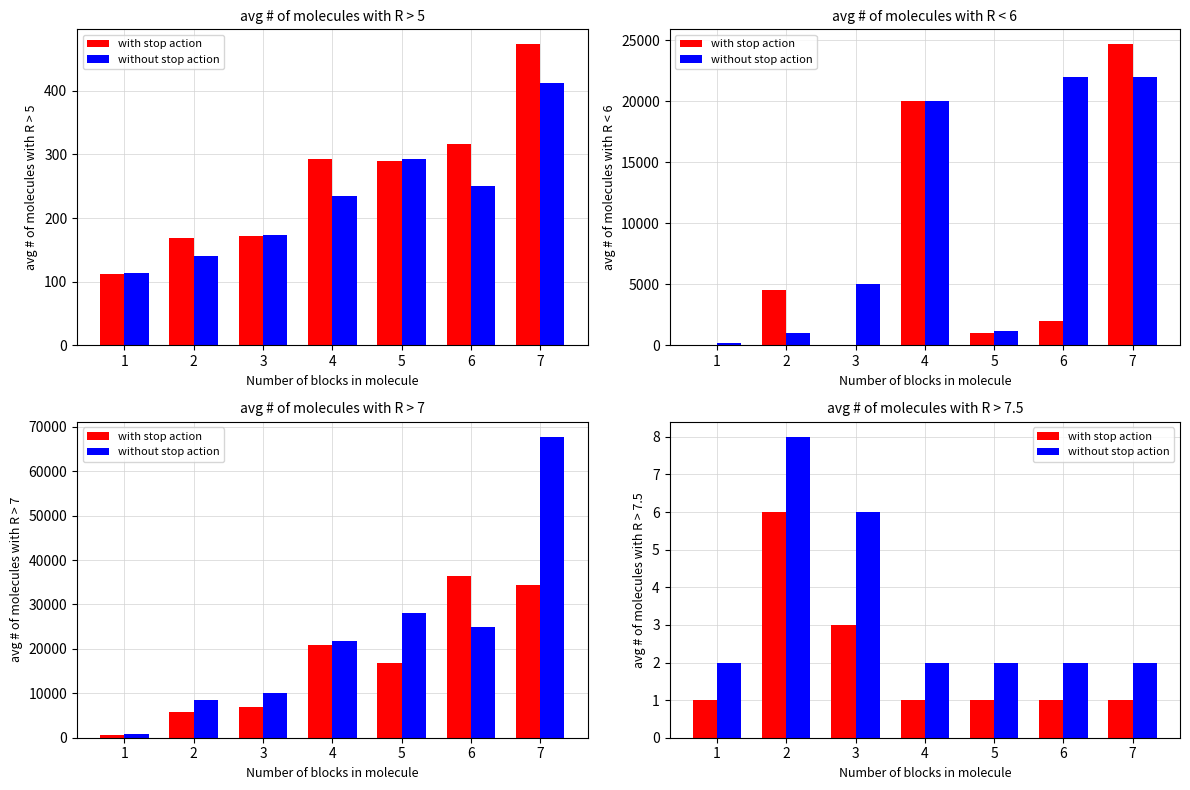

Is it true that without stop action equals 1 at 5?

False